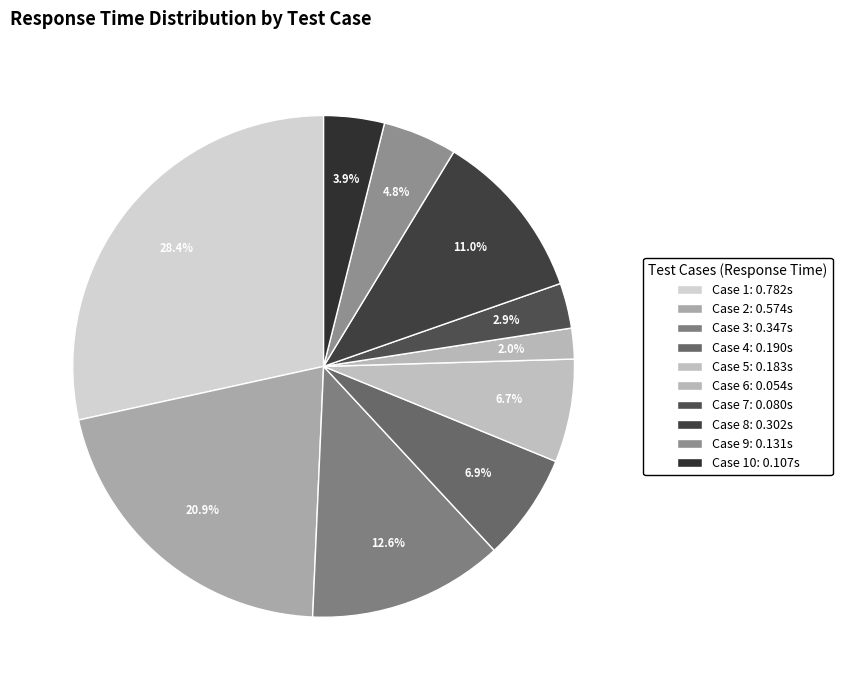

How many slices are in this pie chart?

10